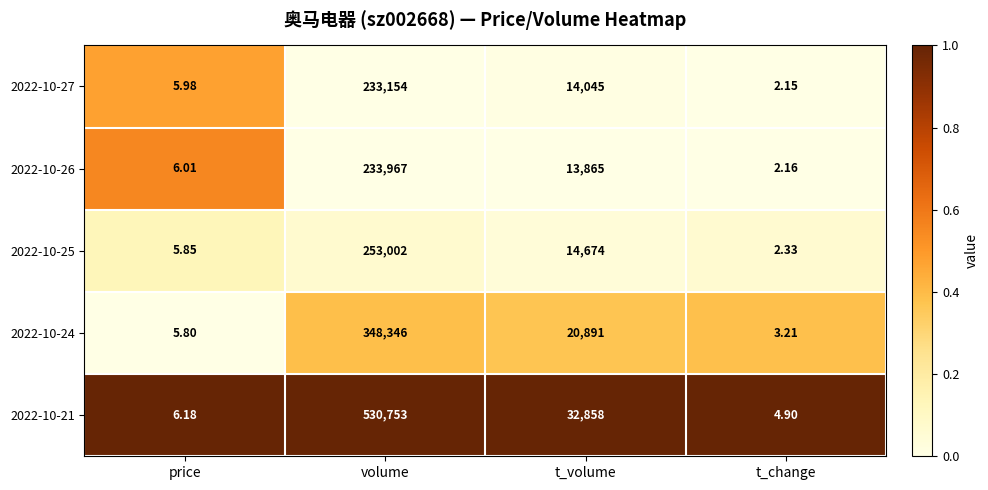

Is the value of 2022-10-21 at t_volume greater than the value of 2022-10-25 at price?

Yes